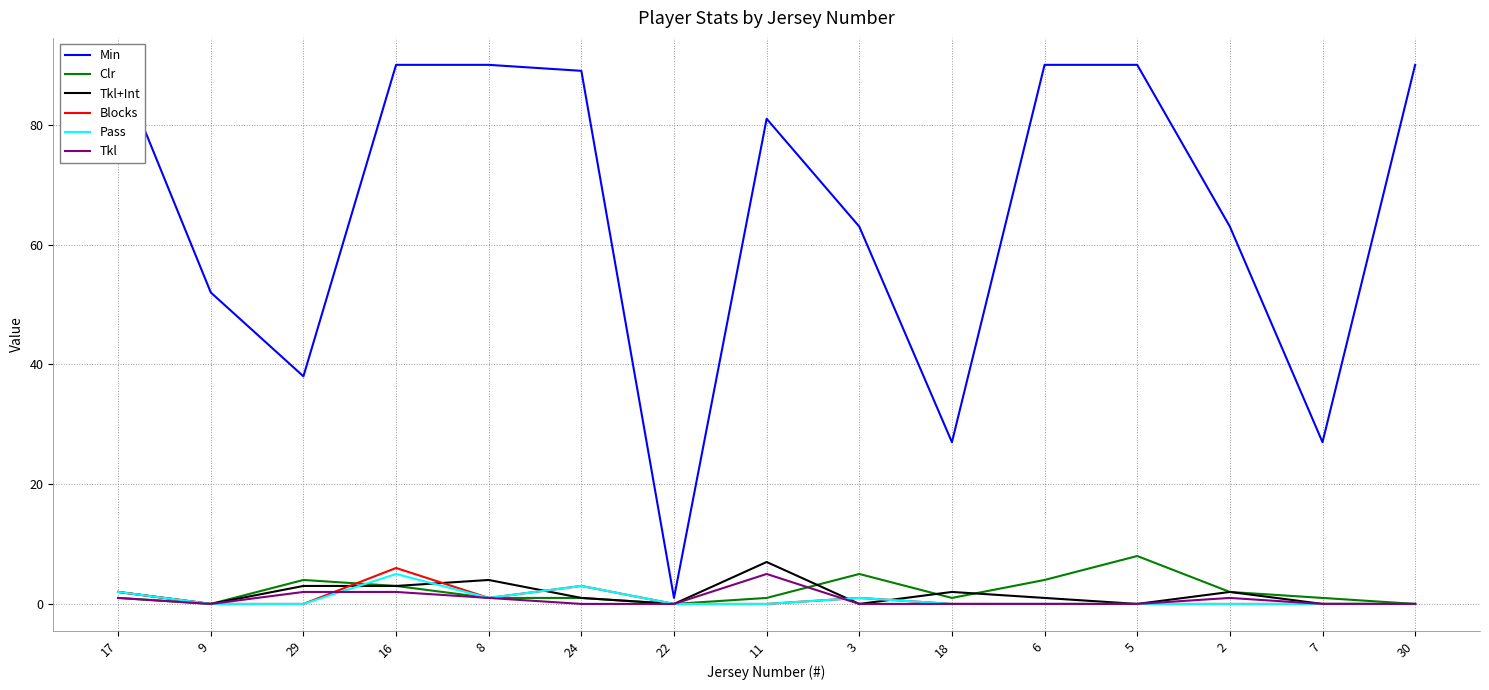

The Clr series shows 1 at 11. True or false?

True